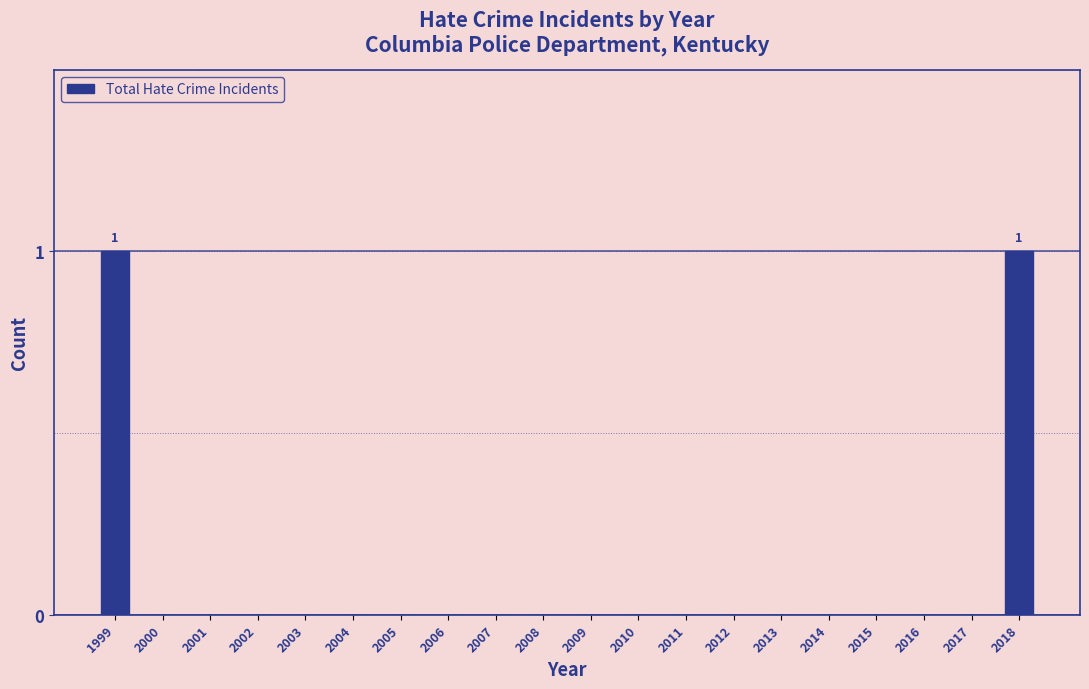

Reading left to right, transcribe all the data shown in this chart.

1999=1	2000=0	2001=0	2002=0	2003=0	2004=0	2005=0	2006=0	2007=0	2008=0	2009=0	2010=0	2011=0	2012=0	2013=0	2014=0	2015=0	2016=0	2017=0	2018=1